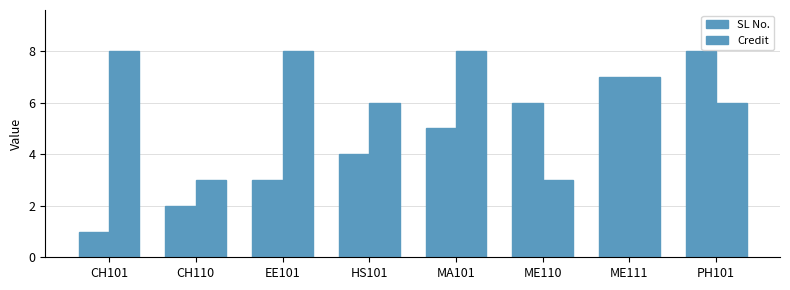

Between CH110 and ME111, which series saw the biggest shift?

SL No.